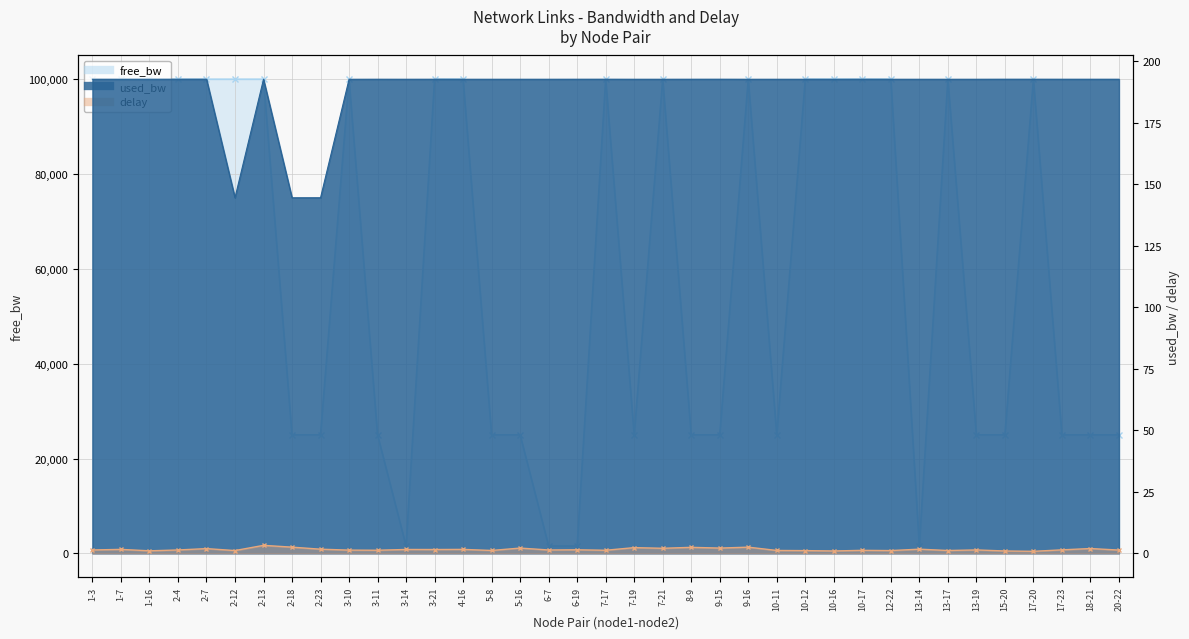

Reading left to right, list all the values displayed in this chart.

free_bw: 99999.8	99999.8	99999.8	99999.8	99999.8	99999.9	99999.8	24999.9	24999.9	99999.8	24999.8	1549.8	99999.8	99999.8	24999.8	24999.8	1549.8	1549.8	99999.8	24999.8	99999.8	24999.8	24999.8	99999.8	24999.8	99999.8	99999.8	99999.8	99999.8	1549.8	99999.8	24999.8	24999.8	99999.8	24999.8	24999.8	24999.8
used_bw: 192.8	192.8	192.8	192.8	192.8	144.6	192.8	144.6	144.6	192.8	192.8	192.8	192.8	192.8	192.8	192.8	192.8	192.8	192.8	192.8	192.8	192.8	192.8	192.8	192.8	192.8	192.8	192.8	192.8	192.8	192.8	192.8	192.8	192.8	192.8	192.8	192.8
delay: 1.4	1.6	1.0	1.4	1.9	1.2	3.3	2.5	1.7	1.3	1.3	1.6	1.6	1.6	1.2	2.2	1.4	1.5	1.3	2.3	2.1	2.5	2.2	2.5	1.2	1.1	1.0	1.2	1.1	1.7	1.2	1.4	1.0	0.8	1.4	2.0	1.4